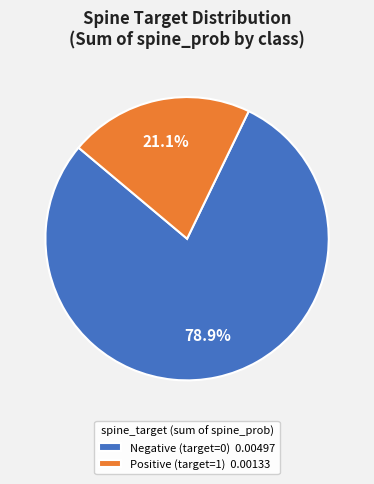

Does Negative (target=0) 0.00497 represent more than half of the total?

Yes